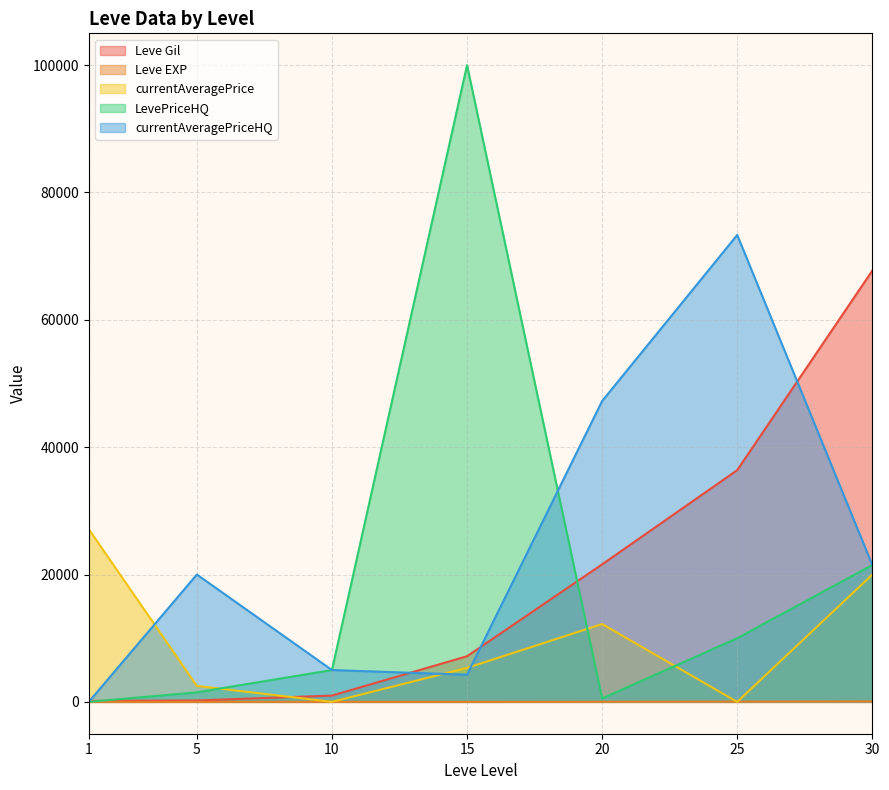

True or false: Leve EXP has more than 0 interior local peaks.

True